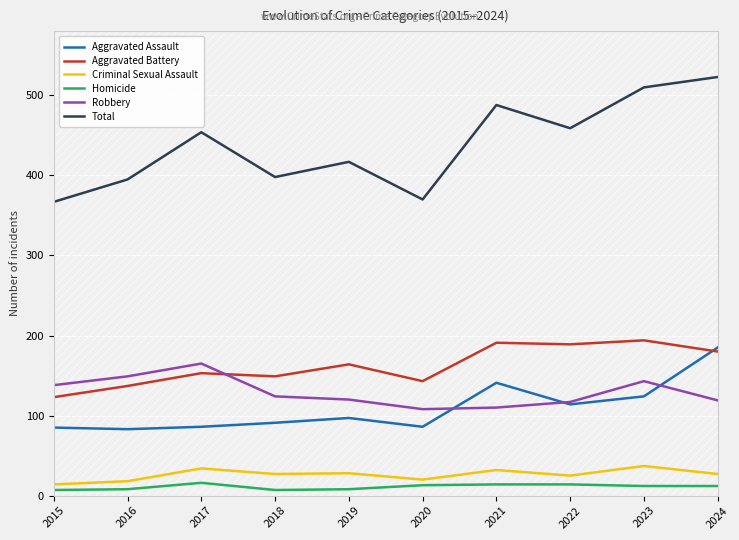

What is the sum of the Aggravated Assault values at 2019 and 2015?

182